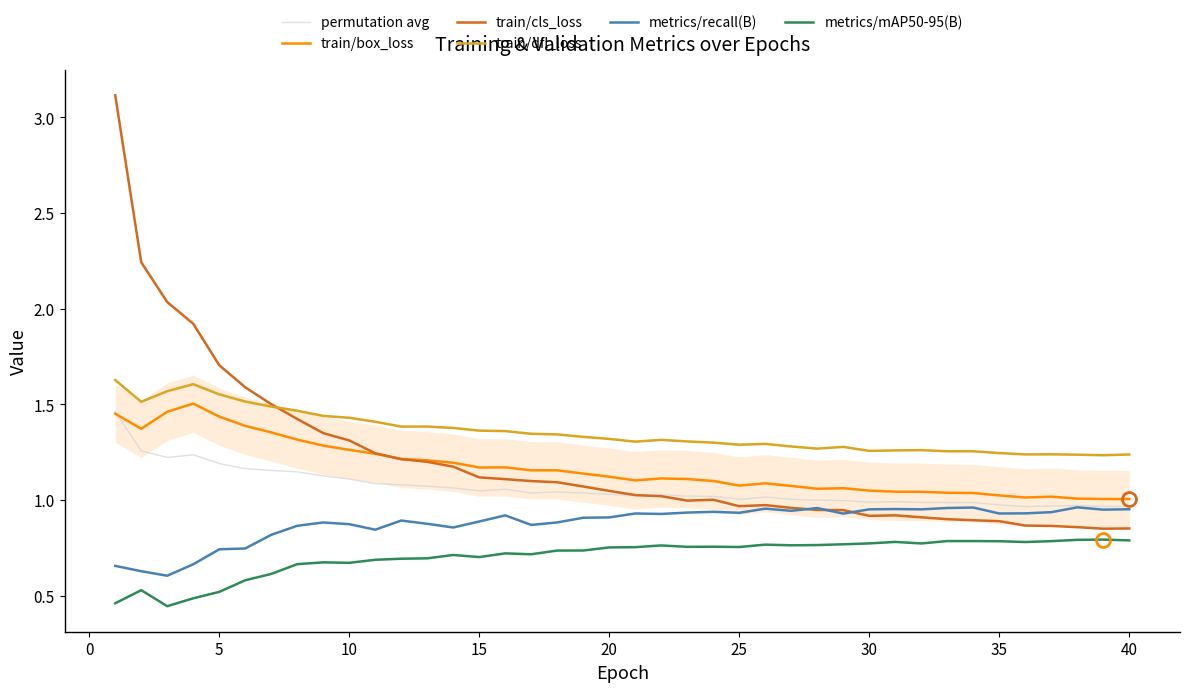

True or false: train/dfl_loss and train/box_loss intersect in this chart.

False